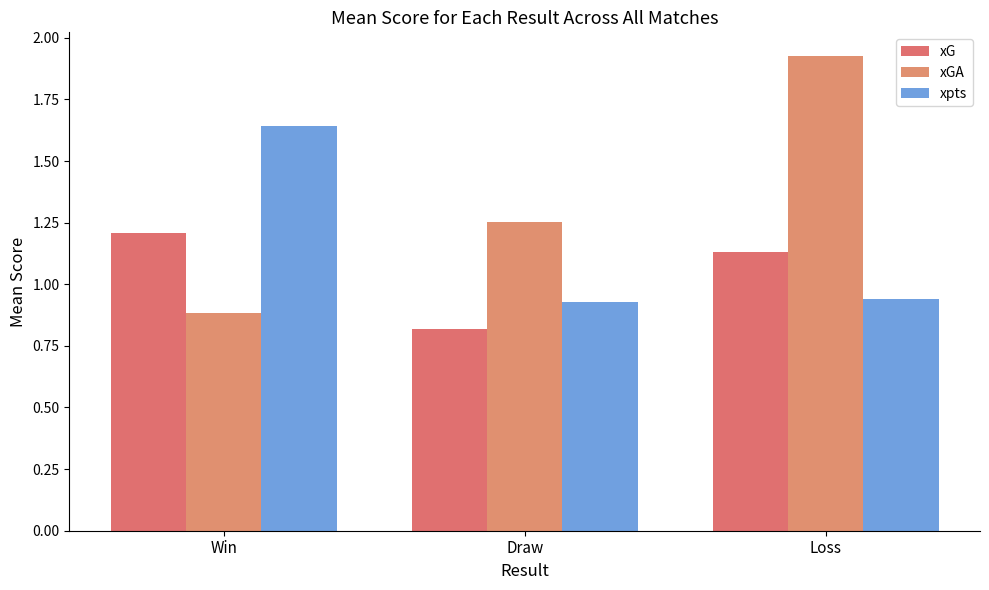

What is the label of the 3rd bar from the left?

Loss